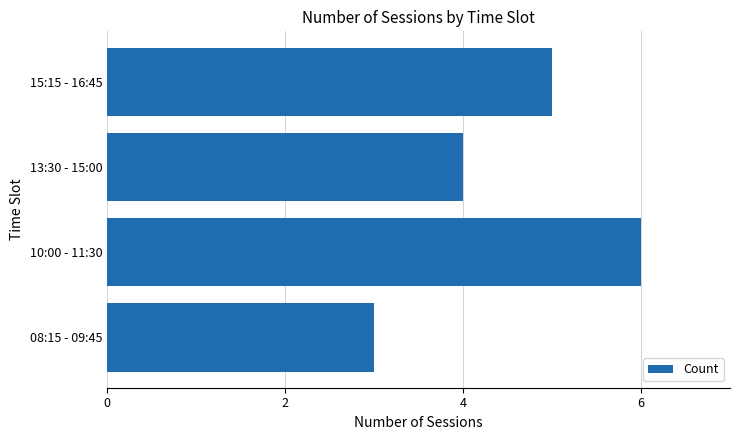

What is the maximum value shown in the chart?

6